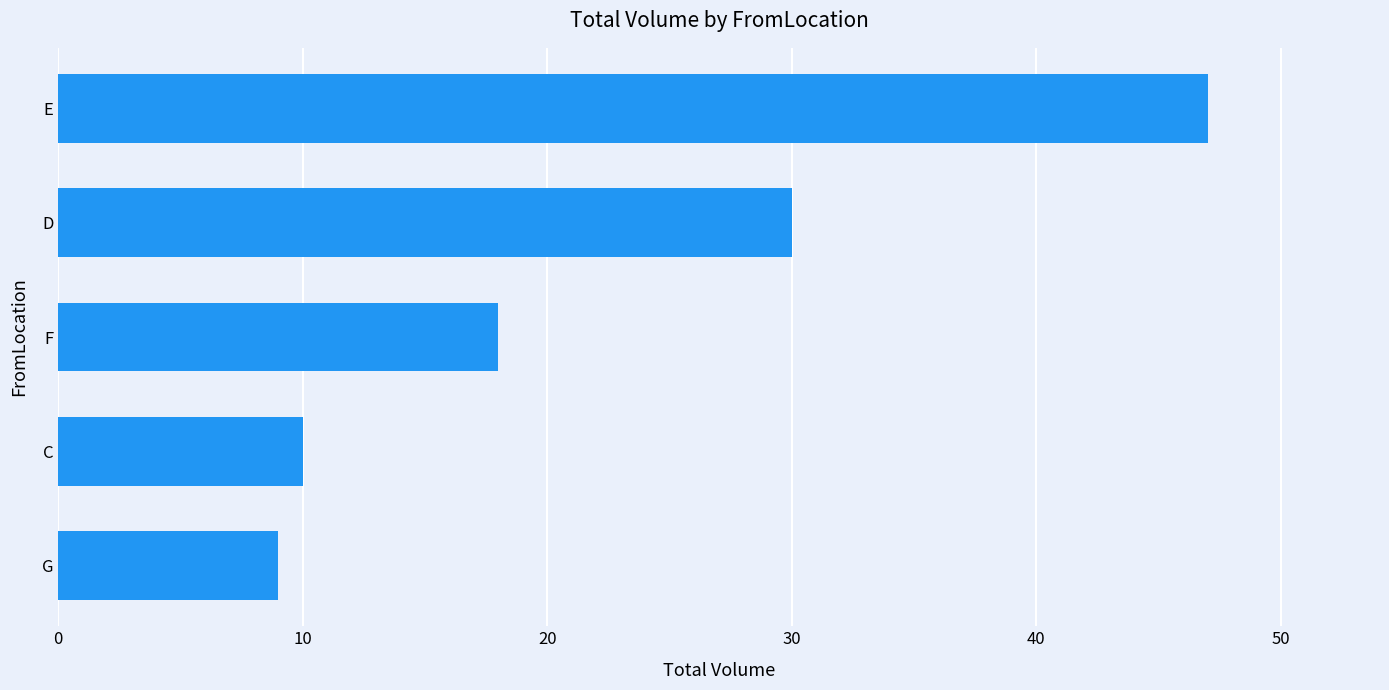

How many values are below 18?

2